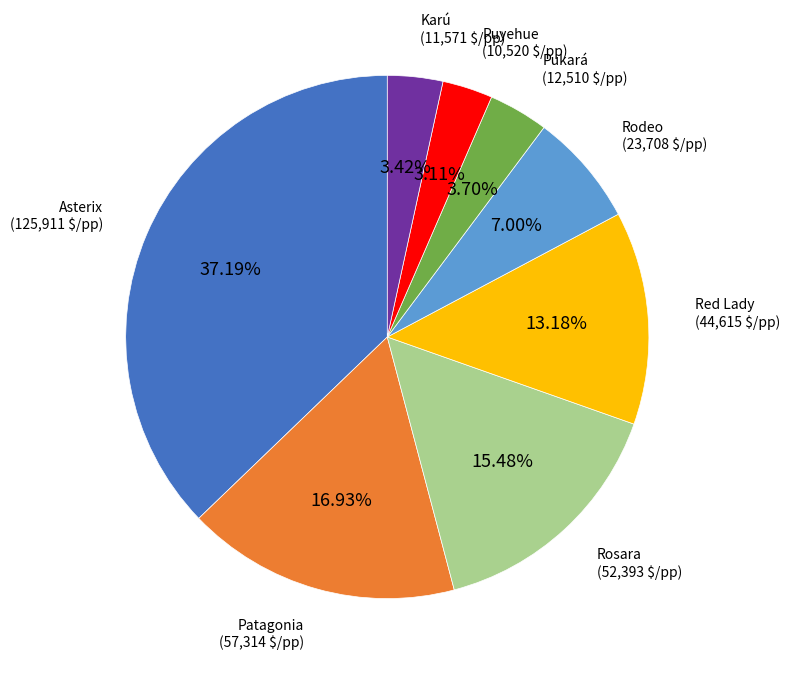

What percentage is NOT represented by Patagonia?

83.1%